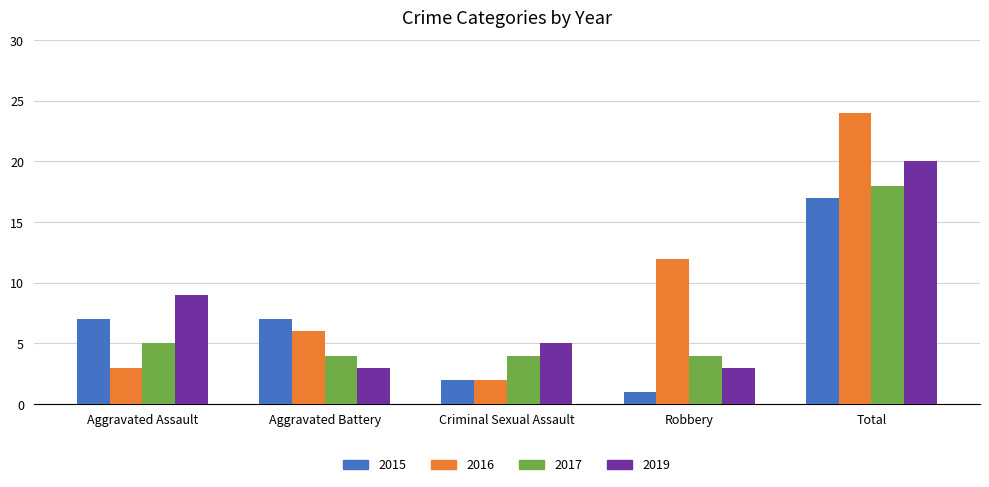

What is the sum of all 2017 values?

35